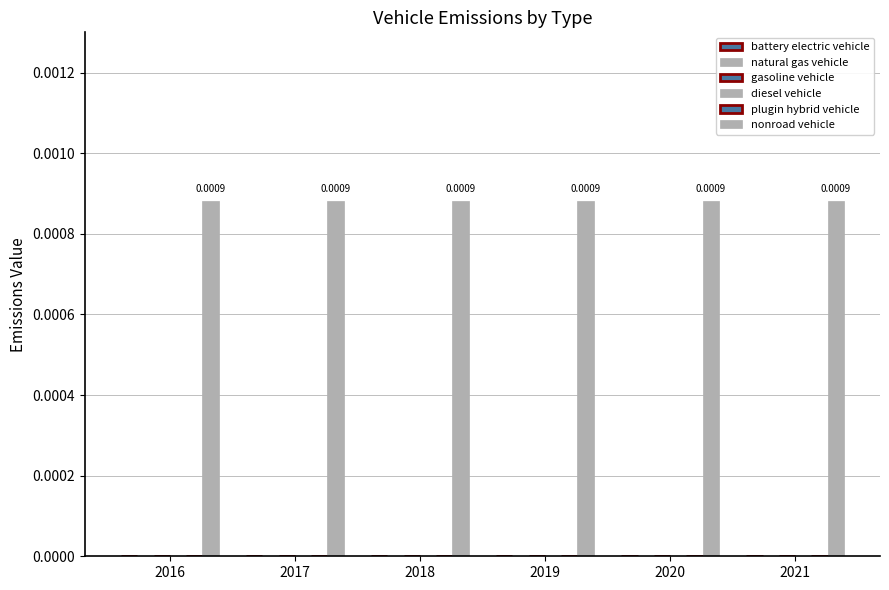

The diesel vehicle series shows 0.0 at 2019. True or false?

True